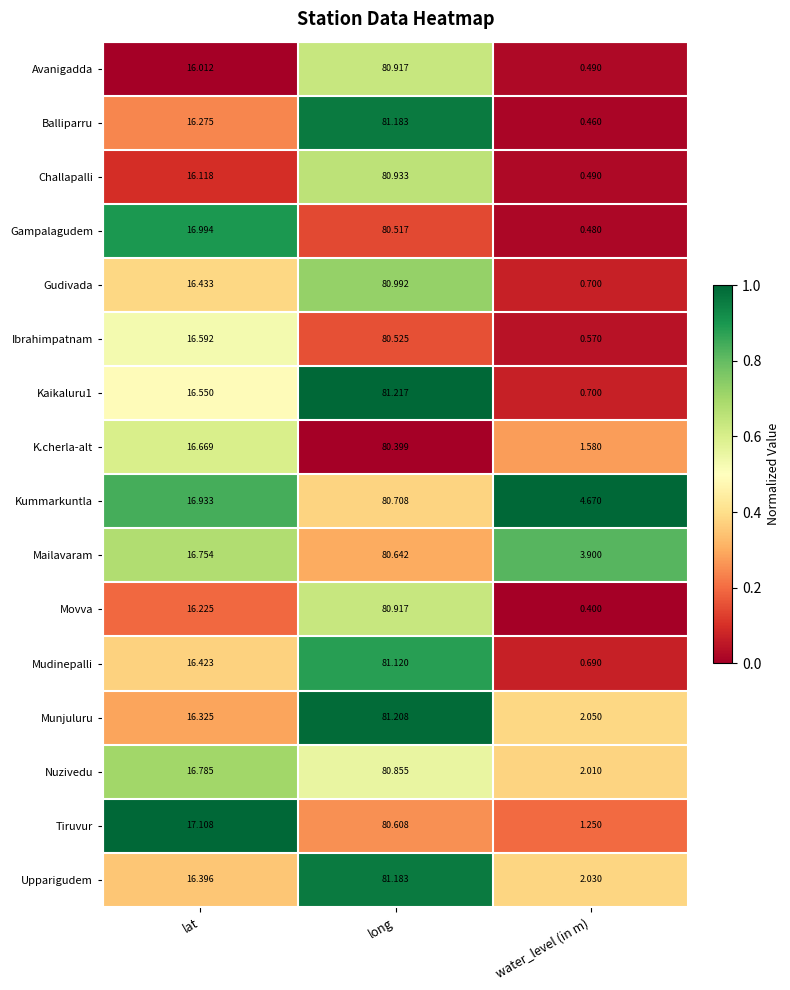

Where does the Tiruvur series first go above 17?

lat